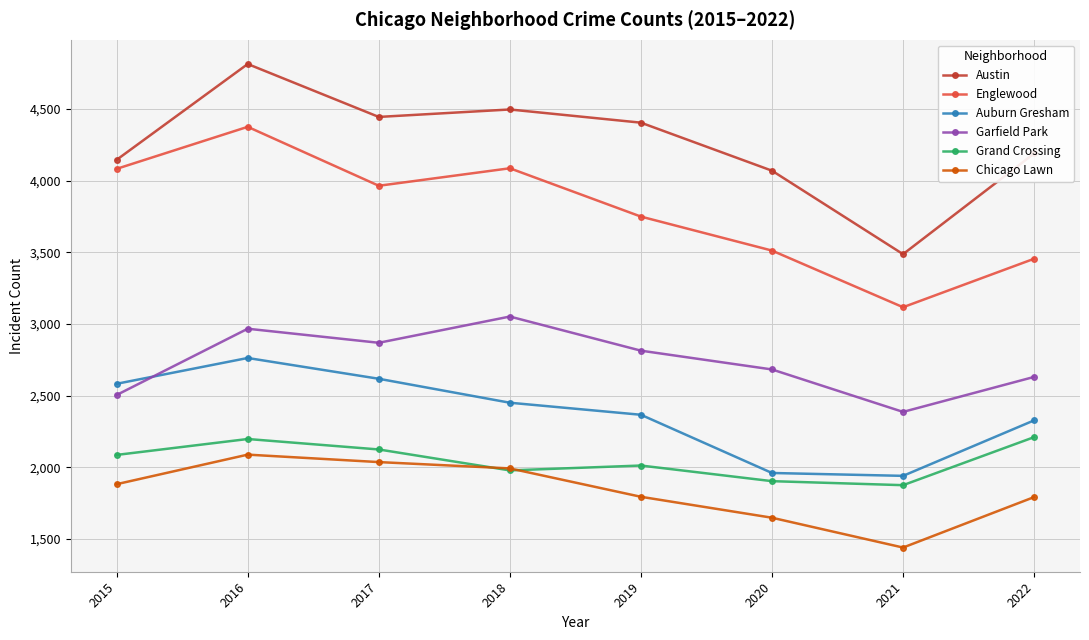

Between which two adjacent categories do Auburn Gresham and Garfield Park first intersect?

2015 and 2016